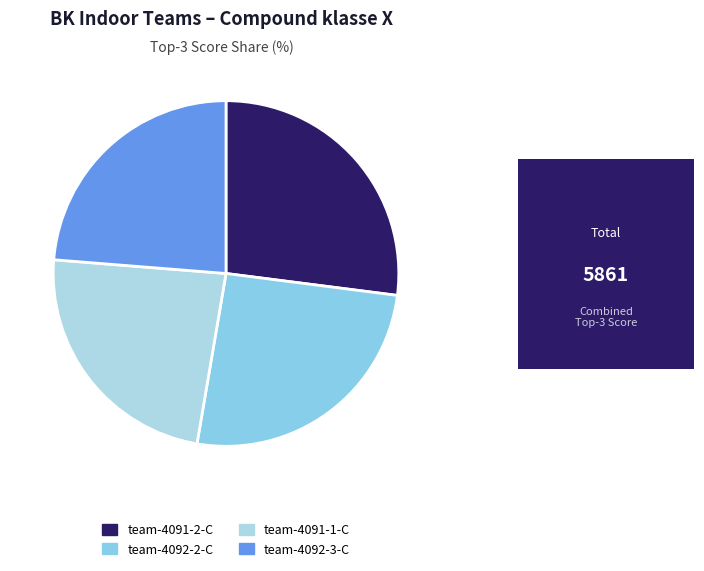

Is team-4092-3-C the majority of the pie?

No